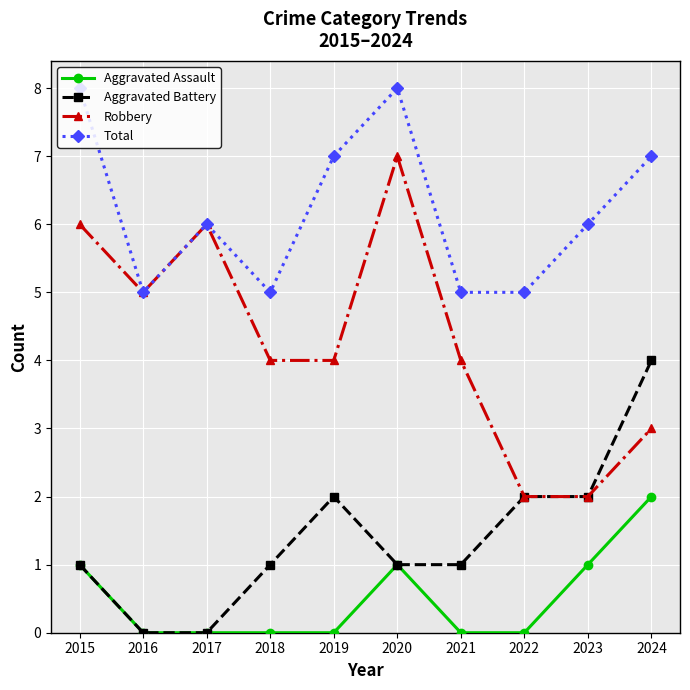

What is the maximum value shown in the chart?

8